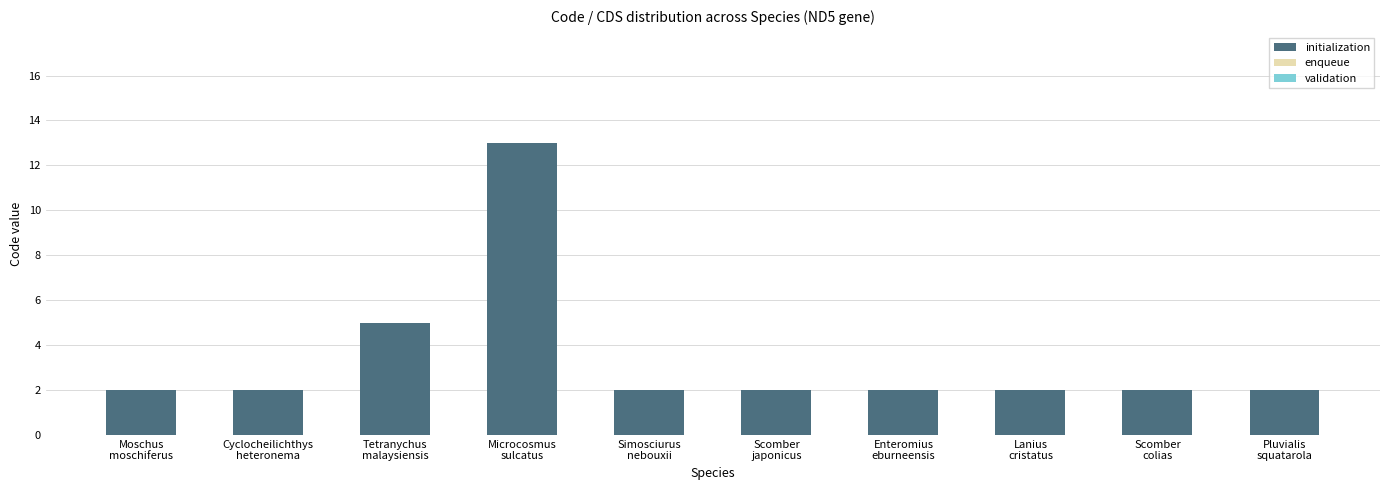

What is the difference between the maximum and minimum values?

11